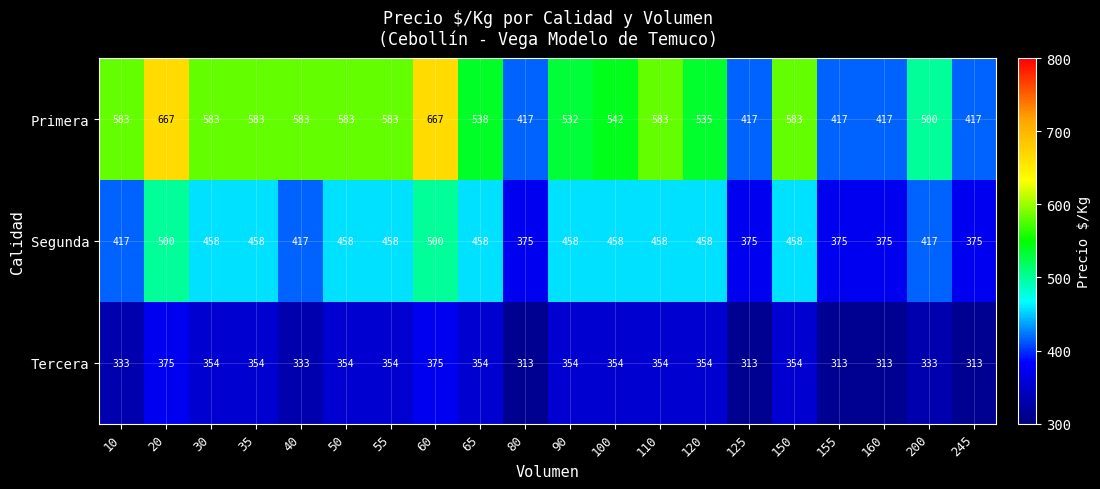

What is the maximum value shown in the chart?

667